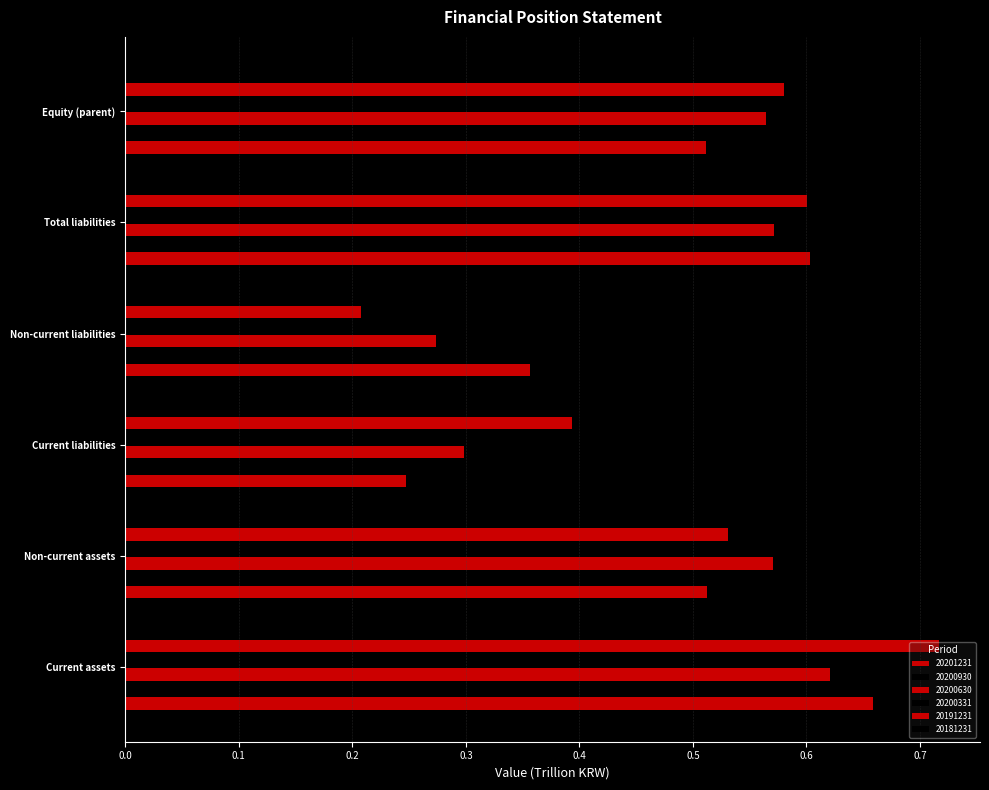

Rank the series by their maximum value, from highest to lowest.

20191231, 20200930, 20201231, 20200630, 20200331, 20181231